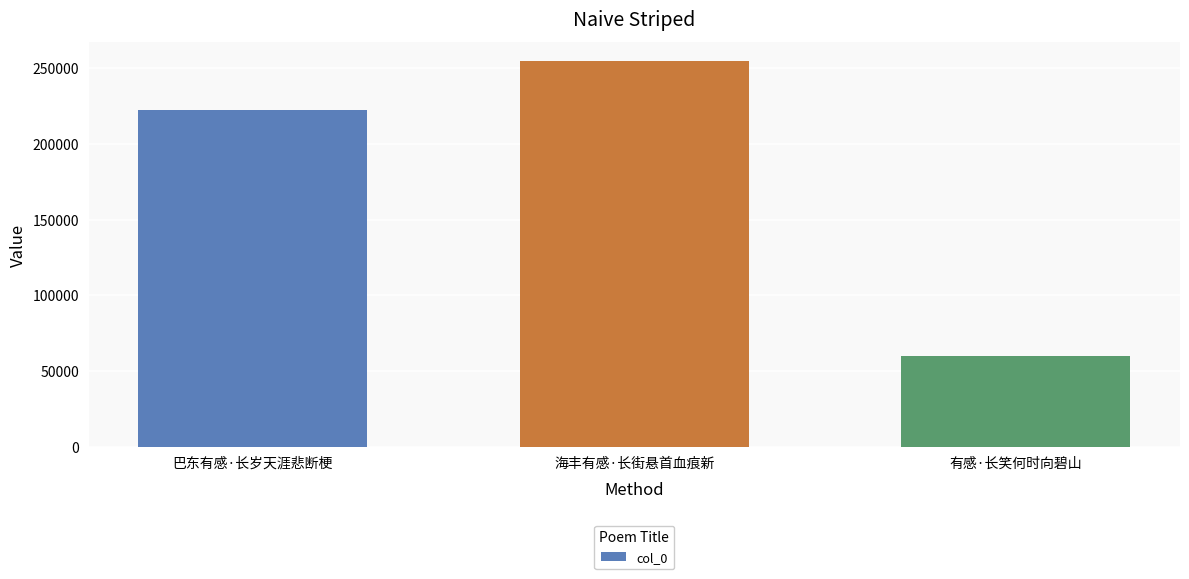

List the labels in order of value, largest first.

海丰有感·长街悬首血痕新, 巴东有感·长岁天涯悲断梗, 有感·长笑何时向碧山